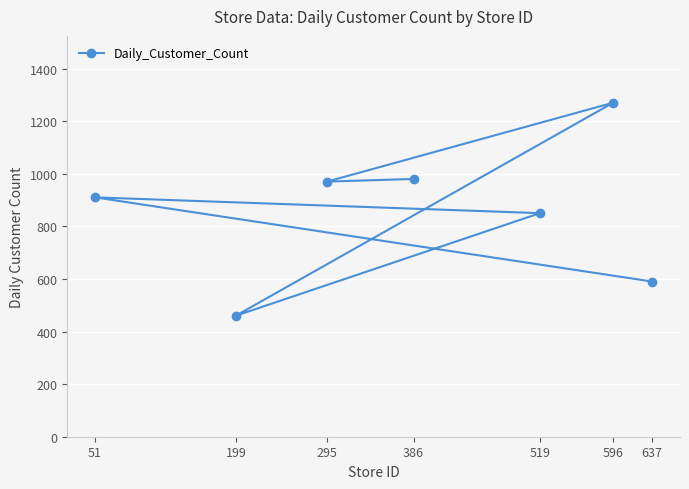

Rank the categories by value from highest to lowest.

596, 386, 295, 51, 519, 637, 199